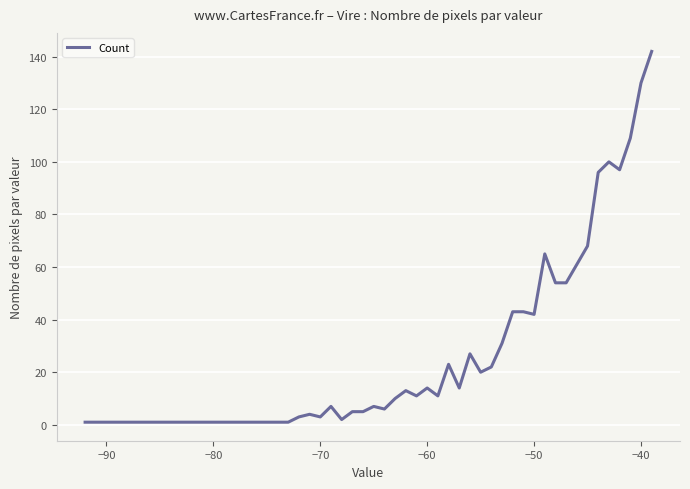

What is the maximum value shown in the chart?

142